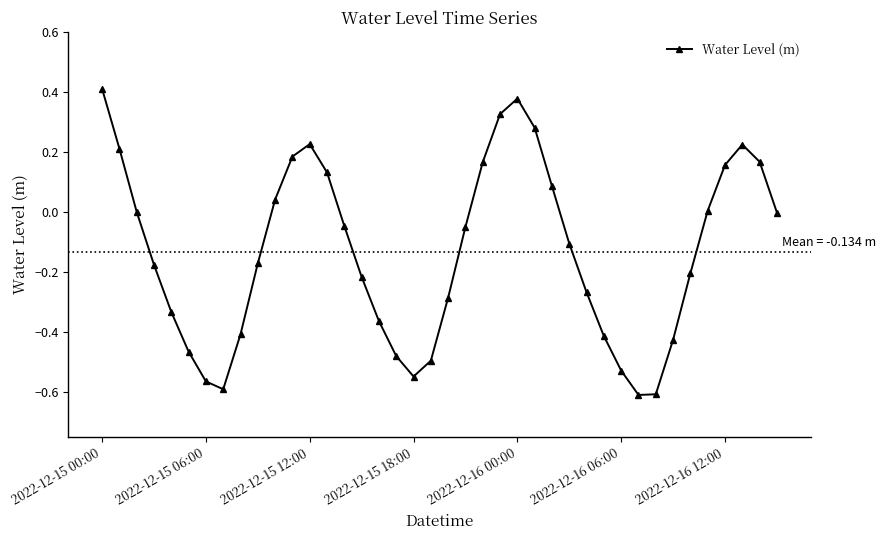

How many points are higher than both their immediate neighbors (excluding endpoints)?

3